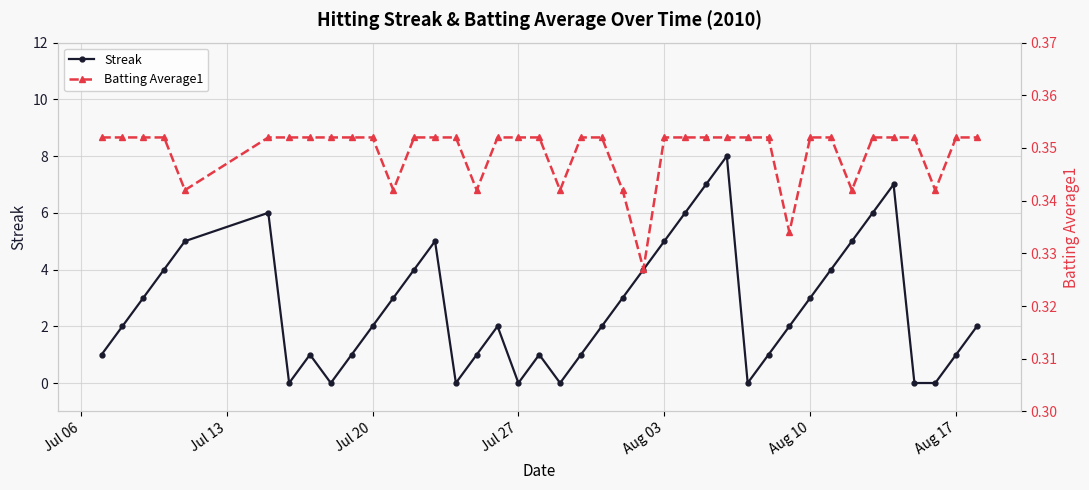

How many interior local valleys does the Streak series have?

6